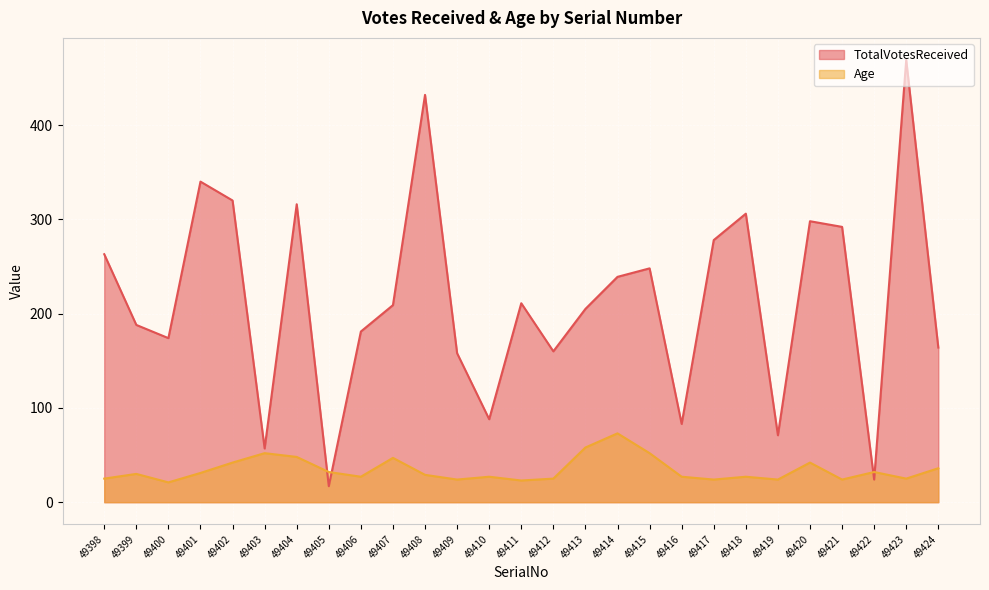

What is the smallest value displayed?

17